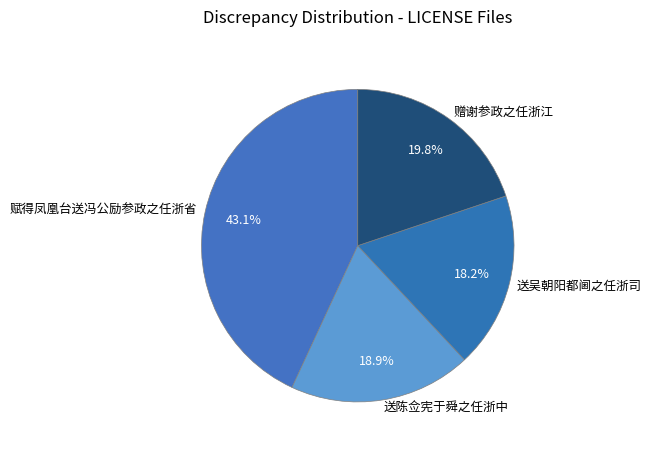

What percentage is the 送陈佥宪于舜之任浙中 slice, to the nearest percent?

19%